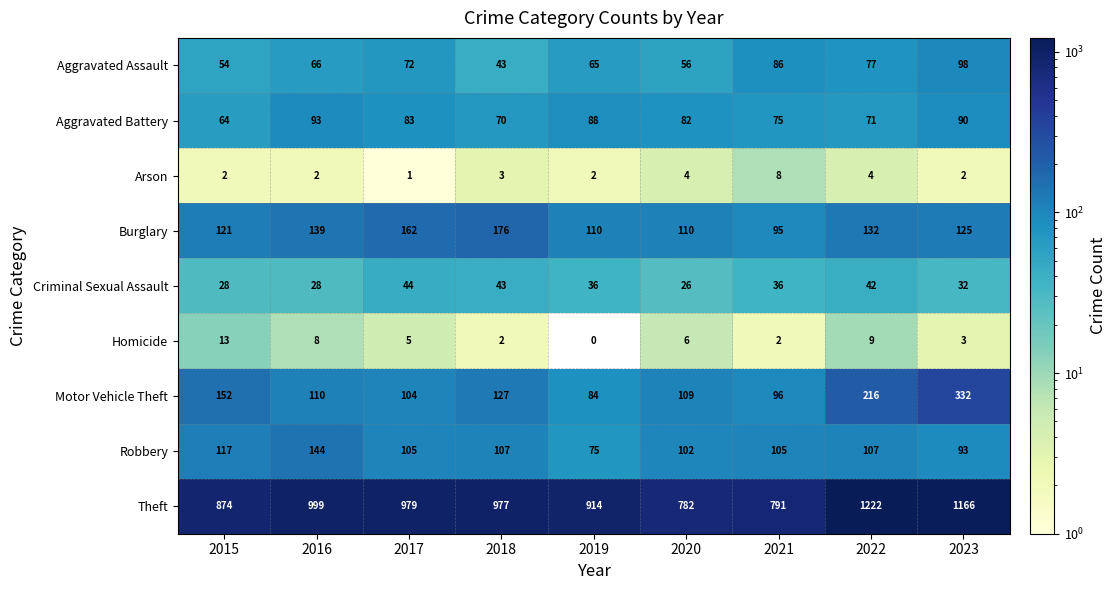

At which label does Criminal Sexual Assault first exceed 36?

2017